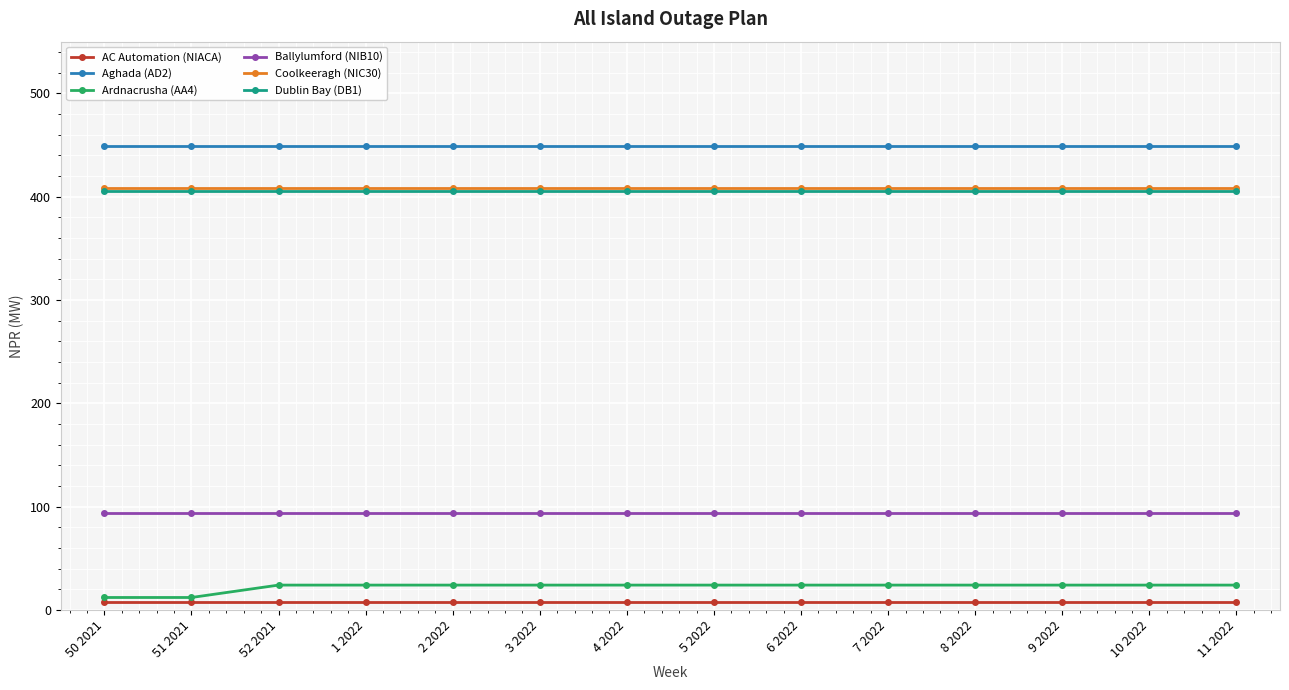

True or false: Coolkeeragh (NIC30) and Dublin Bay (DB1) intersect in this chart.

False